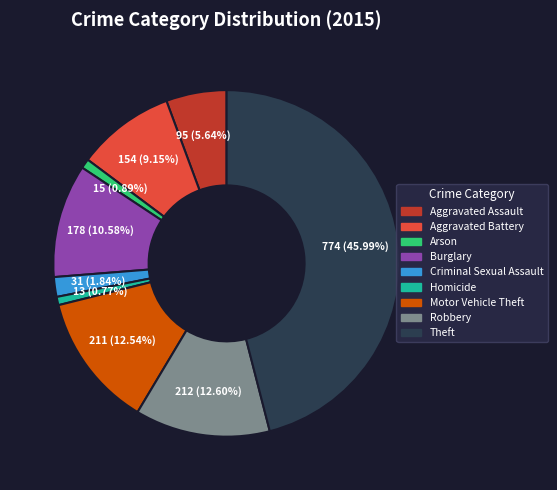

What percentage is the Homicide slice, to the nearest percent?

1%